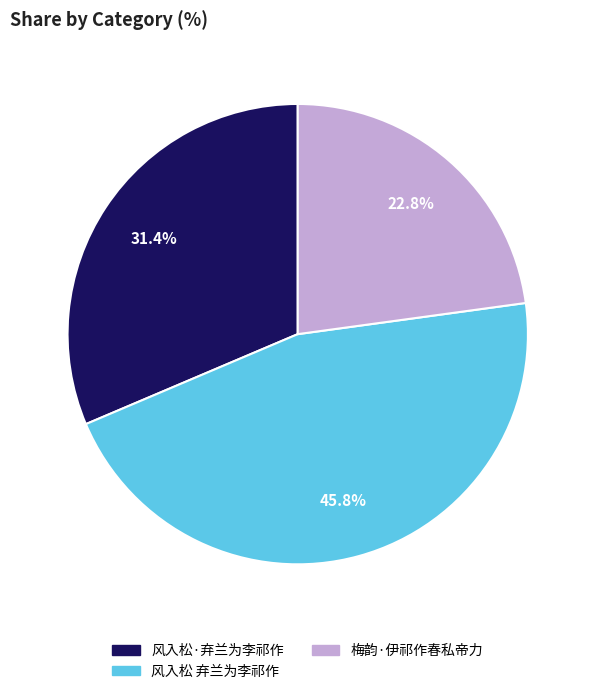

Does 梅韵·伊祁作春私帝力 account for over 50% of the chart?

No